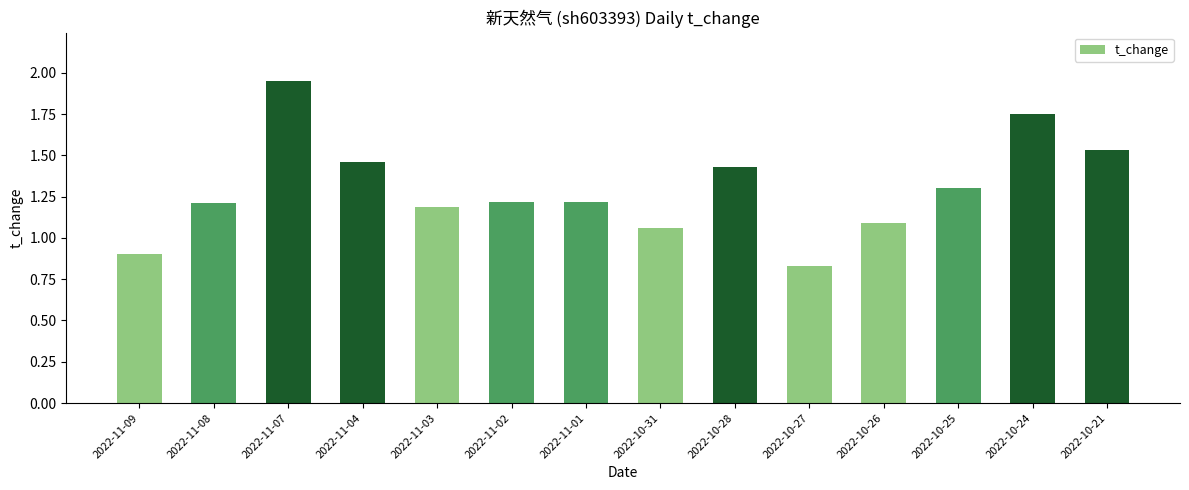

At which label is the value closest to 1?

2022-10-31